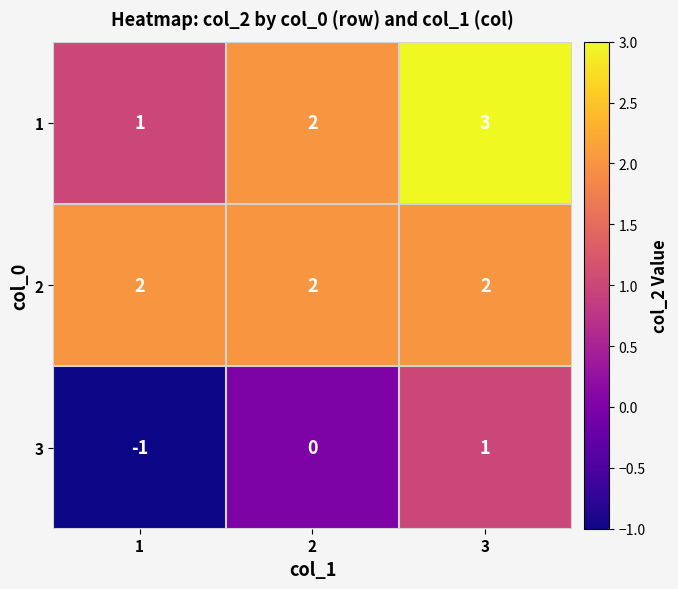

What is the maximum value shown in the chart?

3